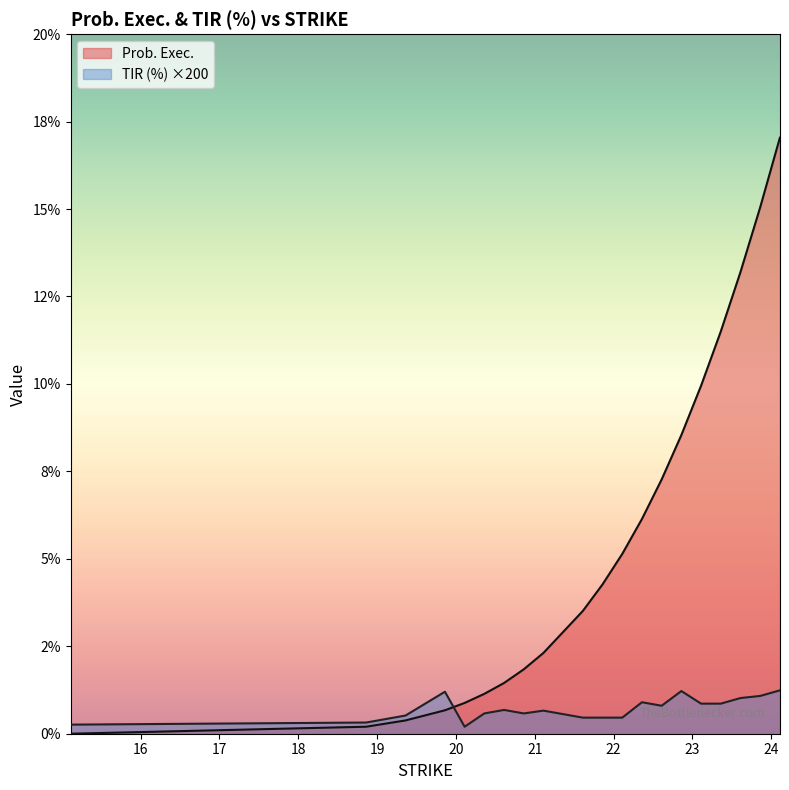

What is the difference between the second highest and second lowest values in the Prob. Exec. series?

14.9